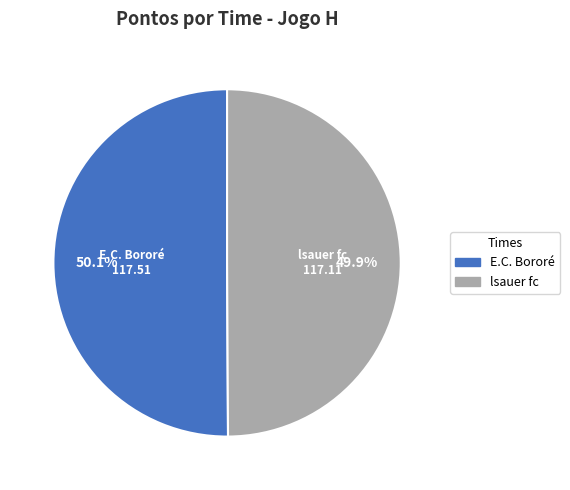

Is the sum of lsauer fc and E.C. Bororé greater than half?

Yes